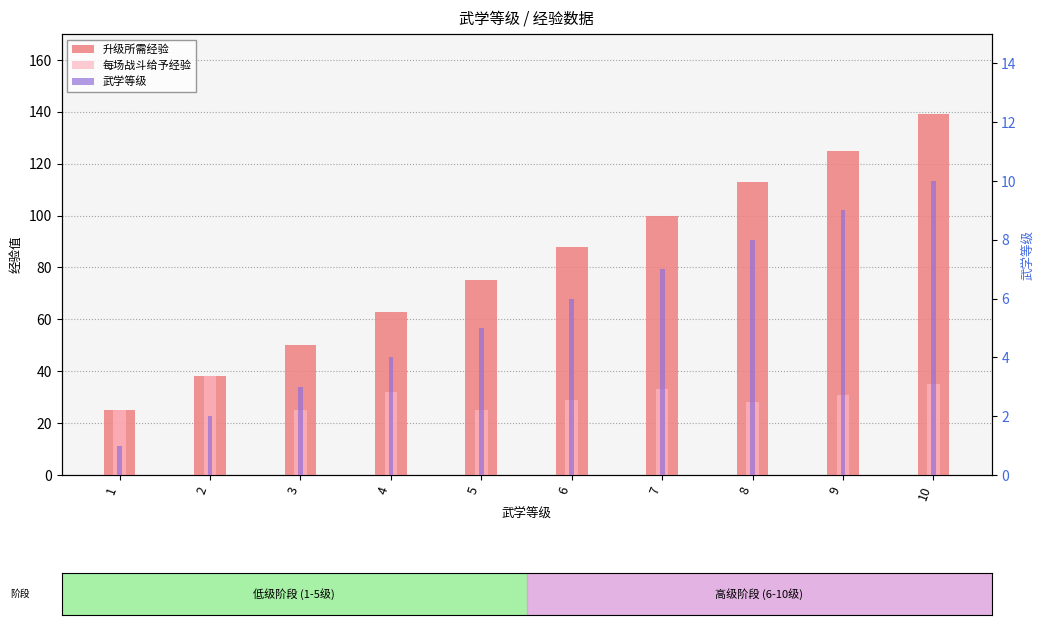

Which label corresponds to the smallest value in the chart?

1